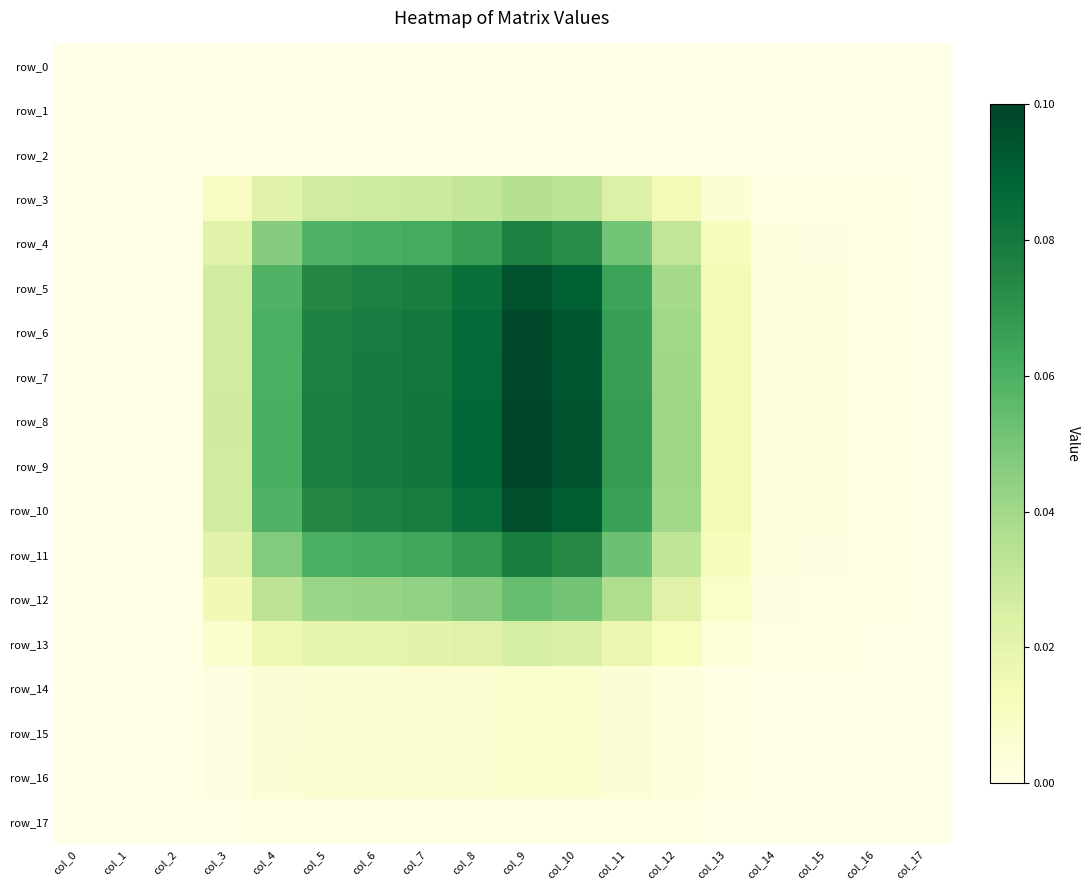

Reading right to left, list all the values displayed in this chart.

row_0: 0.0	0.0	0.0	0.0	0.0	0.0	0.0	0.0	0.0	0.0	0.0	0.0	0.0	0.0	0.0	0.0	0.0	0.0
row_1: 0.0	0.0	0.0	0.0	0.0	0.0	0.0	0.0	0.0	0.0	0.0	0.0	0.0	0.0	0.0	0.0	0.0	0.0
row_2: 0.0	0.0	0.0	0.0	0.0	0.0	0.0	0.0	0.0	0.0	0.0	0.0	0.0	0.0	0.0	0.0	0.0	0.0
row_3: 0.0	0.0	0.0	0.0	0.0	0.0	0.0	0.0	0.0	0.0	0.0	0.0	0.0	0.0	0.0	0.0	0.0	0.0
row_4: 0.0	0.0	0.0	0.0	0.0	0.0	0.1	0.1	0.1	0.1	0.1	0.1	0.1	0.0	0.0	0.0	0.0	0.0
row_5: 0.0	0.0	0.0	0.0	0.0	0.0	0.1	0.1	0.1	0.1	0.1	0.1	0.1	0.1	0.0	0.0	0.0	0.0
row_6: 0.0	0.0	0.0	0.0	0.0	0.0	0.1	0.1	0.1	0.1	0.1	0.1	0.1	0.1	0.0	0.0	0.0	0.0
row_7: 0.0	0.0	0.0	0.0	0.0	0.0	0.1	0.1	0.1	0.1	0.1	0.1	0.1	0.1	0.0	0.0	0.0	0.0
row_8: 0.0	0.0	0.0	0.0	0.0	0.0	0.1	0.1	0.1	0.1	0.1	0.1	0.1	0.1	0.0	0.0	0.0	0.0
row_9: 0.0	0.0	0.0	0.0	0.0	0.0	0.1	0.1	0.1	0.1	0.1	0.1	0.1	0.1	0.0	0.0	0.0	0.0
row_10: 0.0	0.0	0.0	0.0	0.0	0.0	0.1	0.1	0.1	0.1	0.1	0.1	0.1	0.1	0.0	0.0	0.0	0.0
row_11: 0.0	0.0	0.0	0.0	0.0	0.0	0.1	0.1	0.1	0.1	0.1	0.1	0.1	0.0	0.0	0.0	0.0	0.0
row_12: 0.0	0.0	0.0	0.0	0.0	0.0	0.0	0.1	0.1	0.0	0.0	0.0	0.0	0.0	0.0	0.0	0.0	0.0
row_13: 0.0	0.0	0.0	0.0	0.0	0.0	0.0	0.0	0.0	0.0	0.0	0.0	0.0	0.0	0.0	0.0	0.0	0.0
row_14: 0.0	0.0	0.0	0.0	0.0	0.0	0.0	0.0	0.0	0.0	0.0	0.0	0.0	0.0	0.0	0.0	0.0	0.0
row_15: 0.0	0.0	0.0	0.0	0.0	0.0	0.0	0.0	0.0	0.0	0.0	0.0	0.0	0.0	0.0	0.0	0.0	0.0
row_16: 0.0	0.0	0.0	0.0	0.0	0.0	0.0	0.0	0.0	0.0	0.0	0.0	0.0	0.0	0.0	0.0	0.0	0.0
row_17: 0.0	0.0	0.0	0.0	0.0	0.0	0.0	0.0	0.0	0.0	0.0	0.0	0.0	0.0	0.0	0.0	0.0	0.0